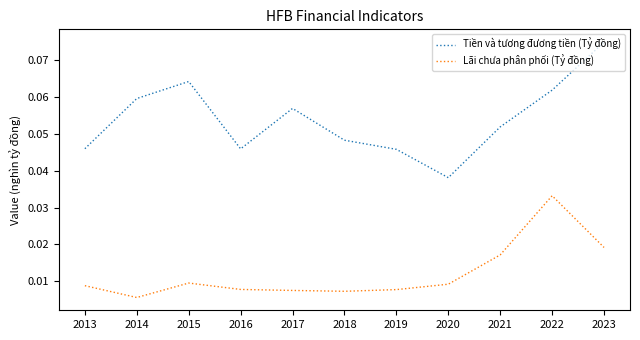

Rank the series by their maximum value, from highest to lowest.

Tiền và tương đương tiền (Tỷ đồng), Lãi chưa phân phối (Tỷ đồng)